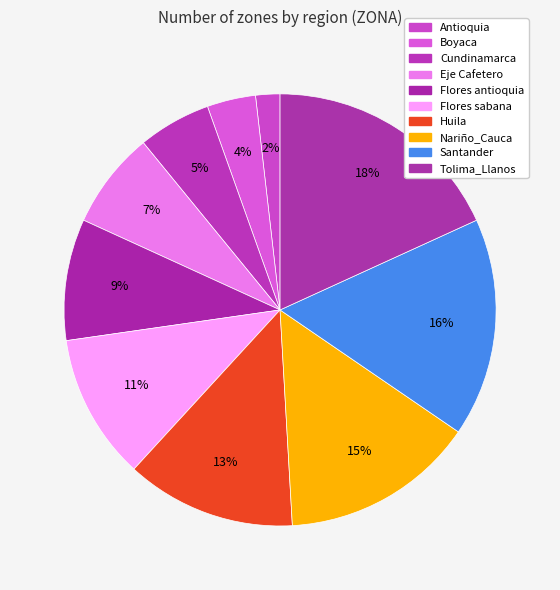

What is the smallest slice in the pie chart?

Antioquia